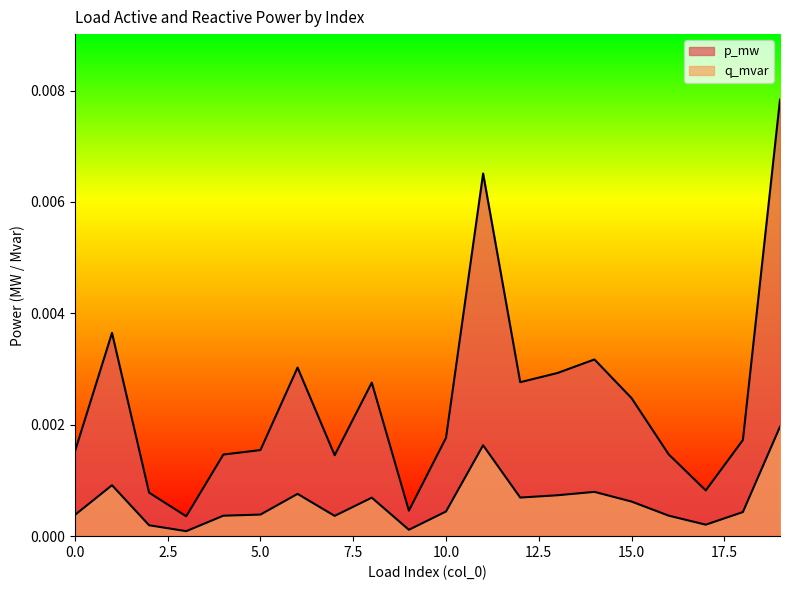

Is it true that q_mvar equals 0.0 at 1?

False